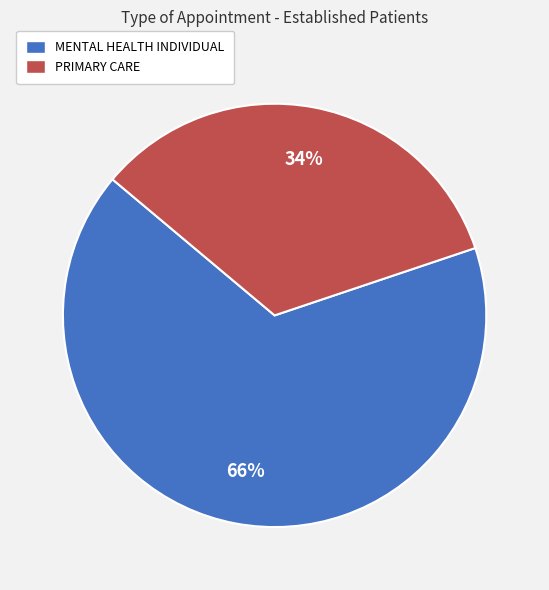

Is there a majority slice in this chart?

Yes